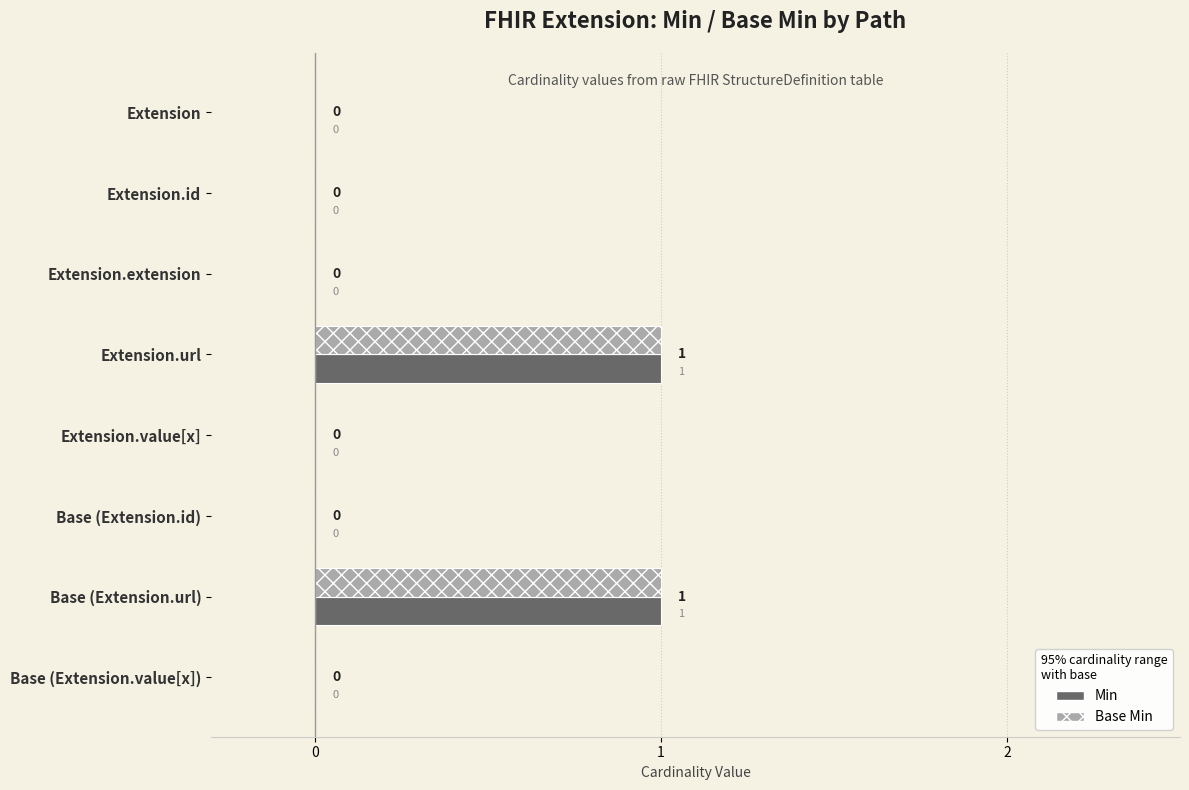

Is the value of Min at Extension.url greater than the value of Base Min at Extension.id?

Yes